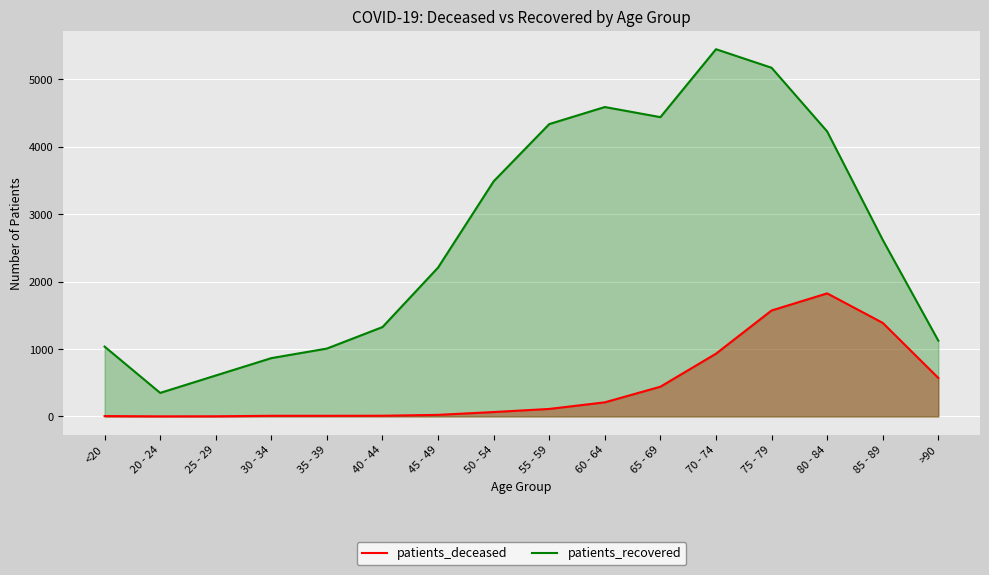

Reading left to right, extract all data points from this chart.

patients_deceased: 5	1	2	9	9	10	23	65	111	209	441	931	1572	1826	1388	571
patients_recovered: 1036	349	607	865	1007	1326	2209	3489	4338	4591	4441	5449	5174	4229	2620	1124